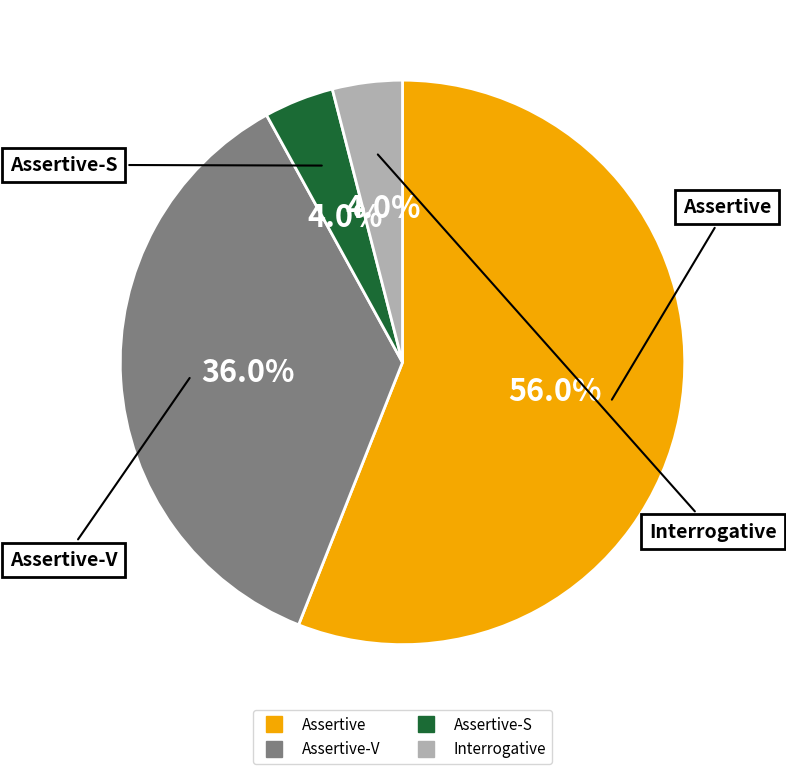

Is there a majority slice in this chart?

Yes